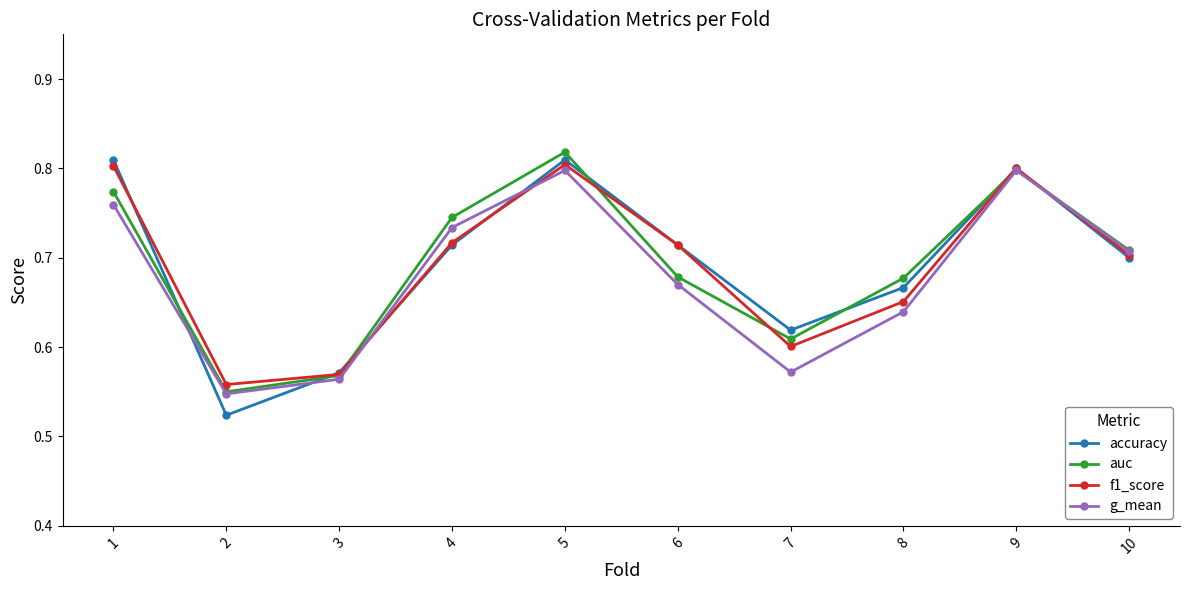

How many lines are shown in the chart?

4